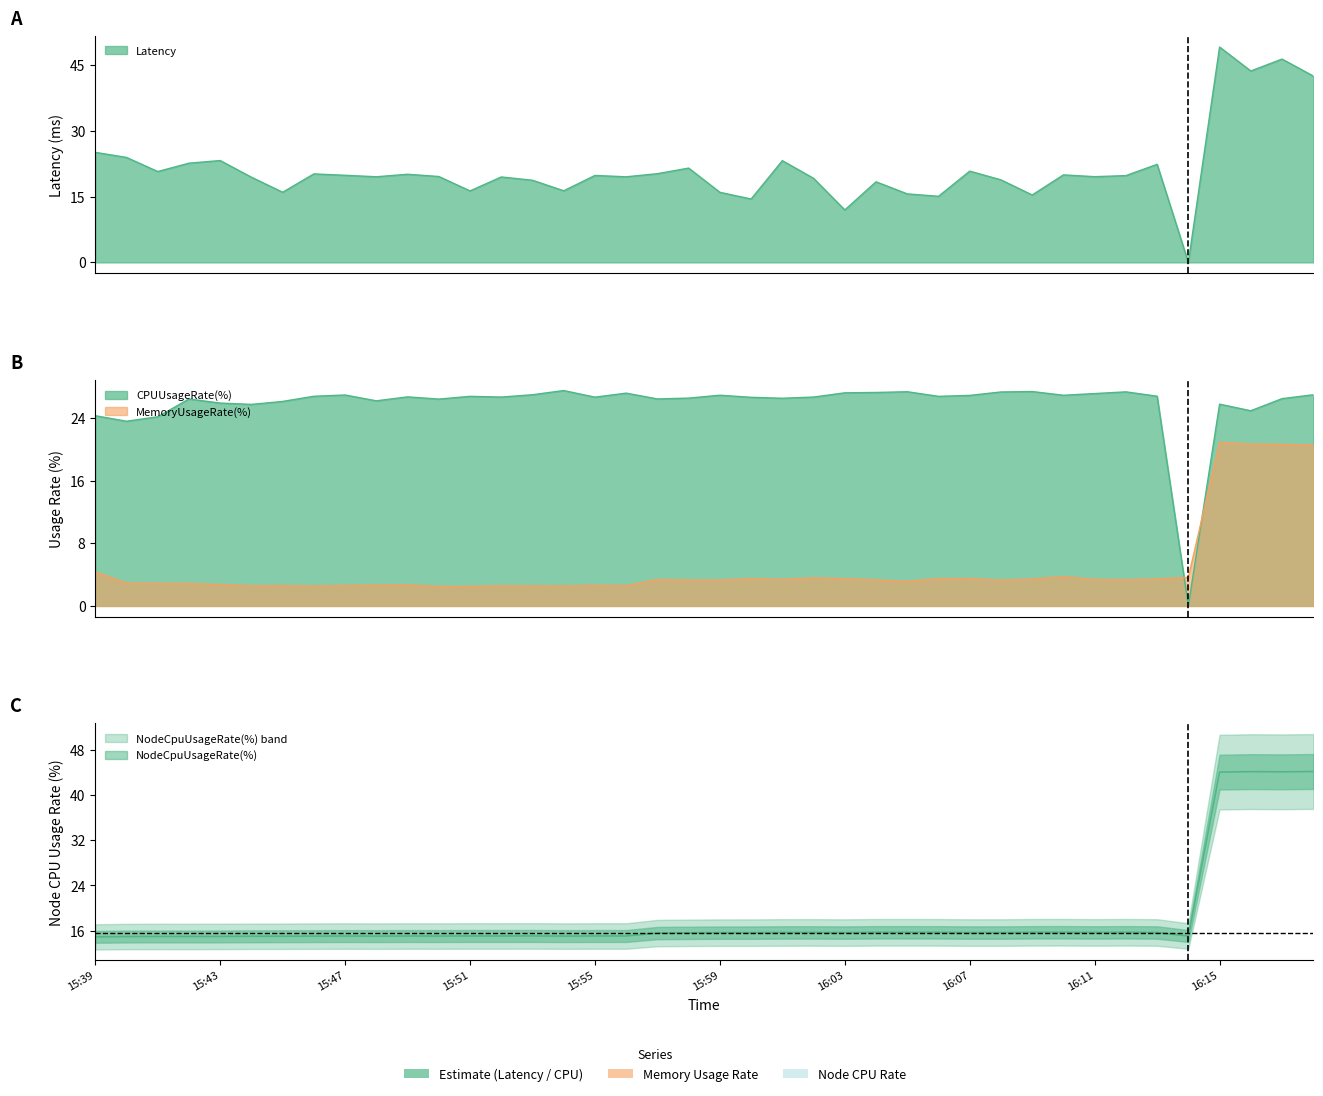

Which series has the largest total across all categories?

CPUUsageRate(%)